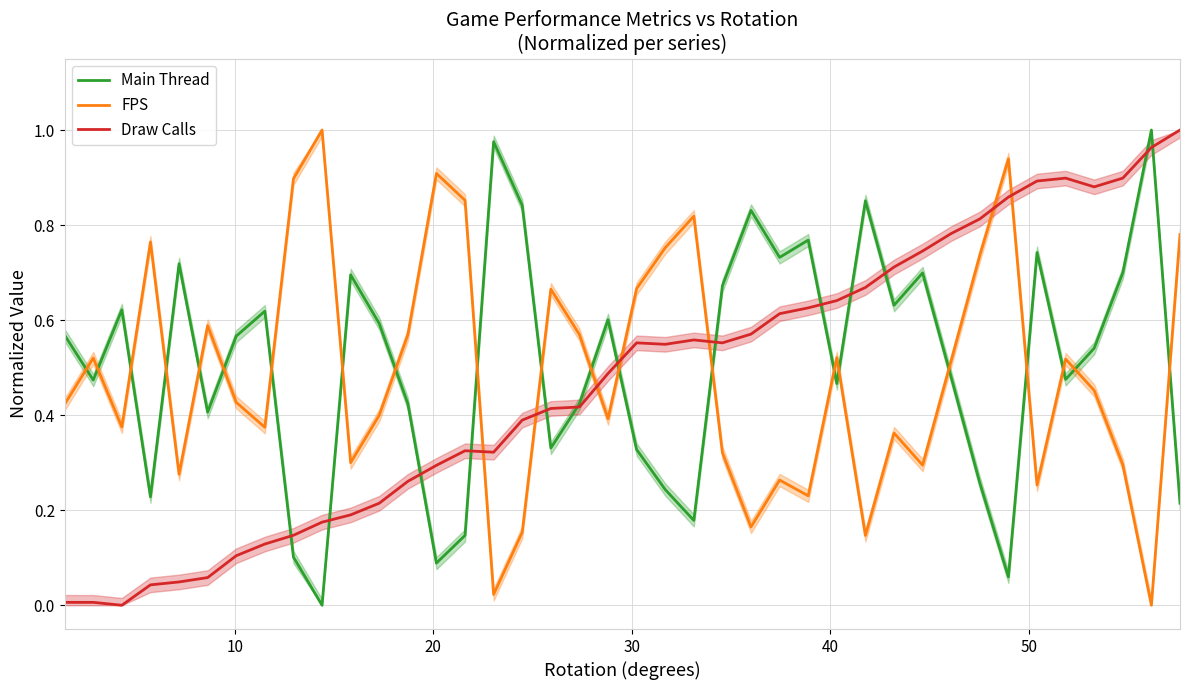

True or false: FPS and Main Thread cross at least once.

True